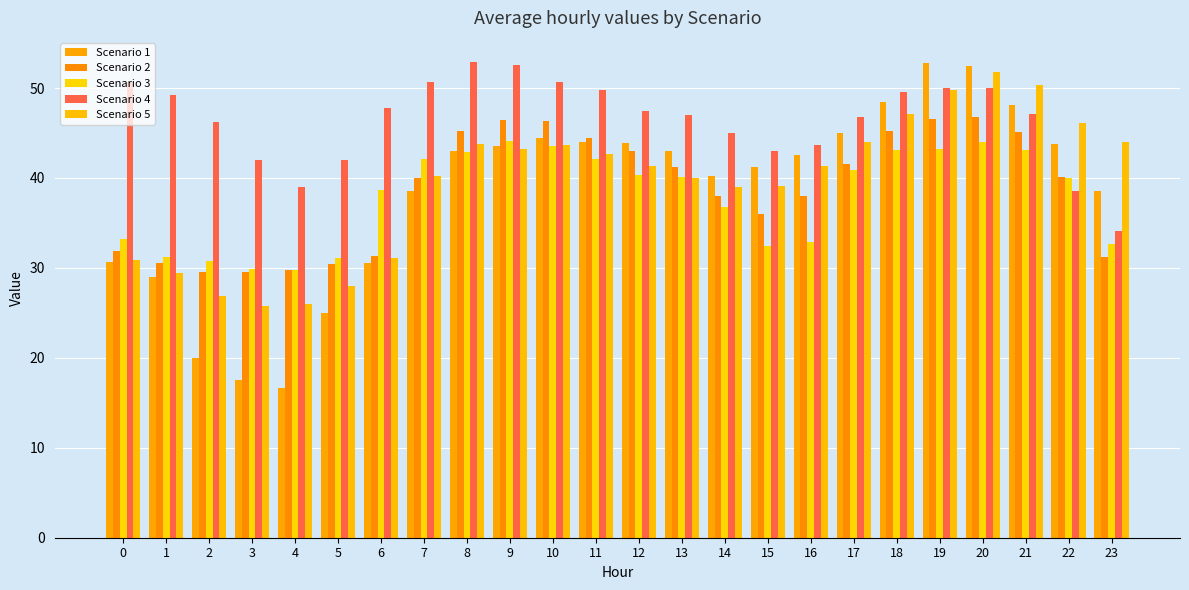

What is the value of the Scenario 1 bar at the 9th from the left?

43.0